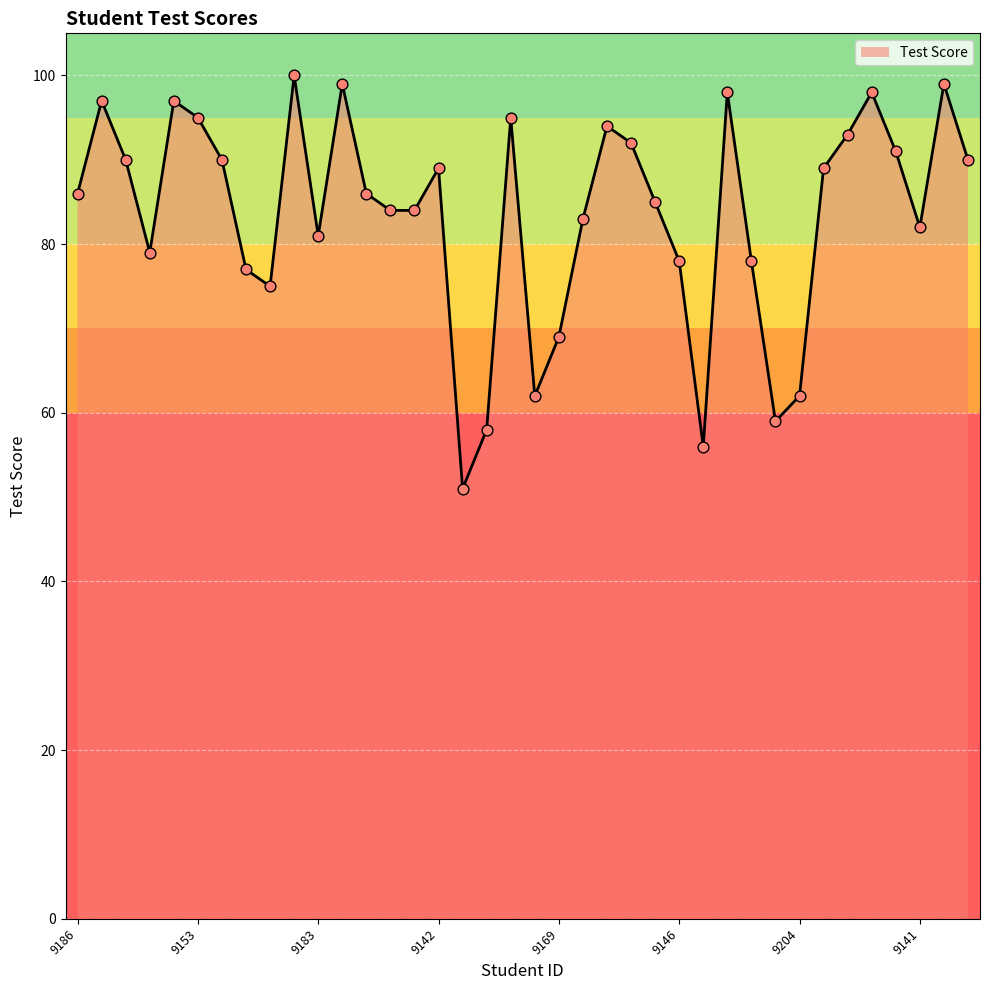

What is the smallest value displayed?

51